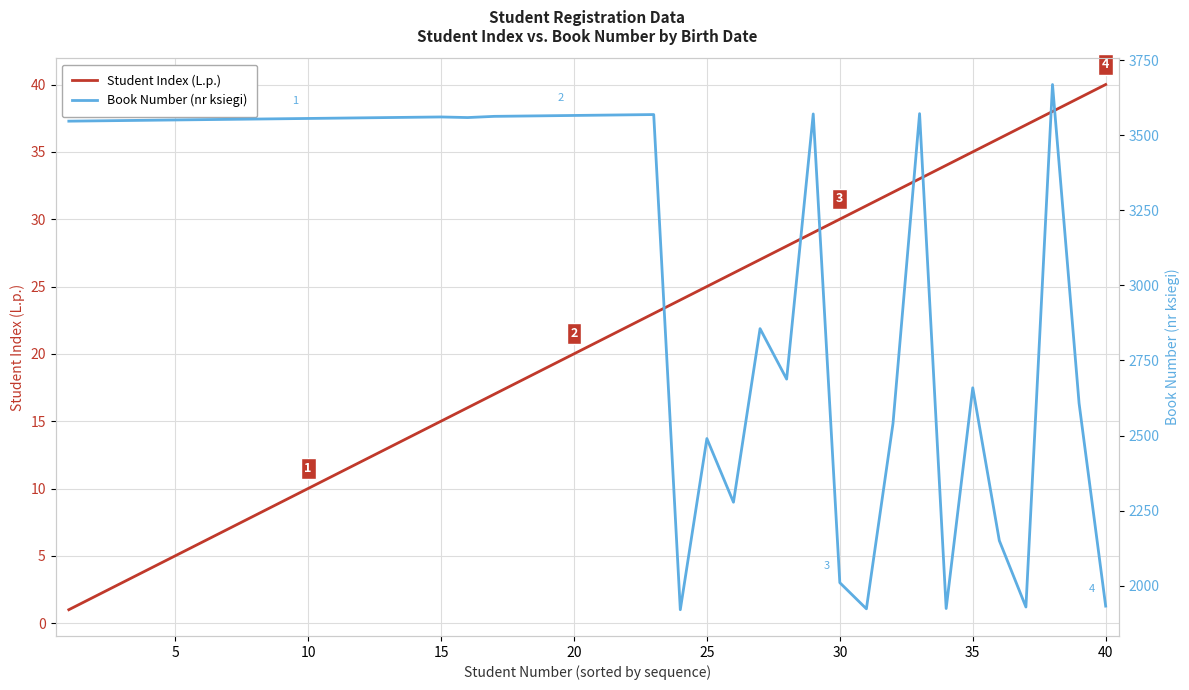

The value of Student Index (L.p.) at 20 is 20. True or false?

True